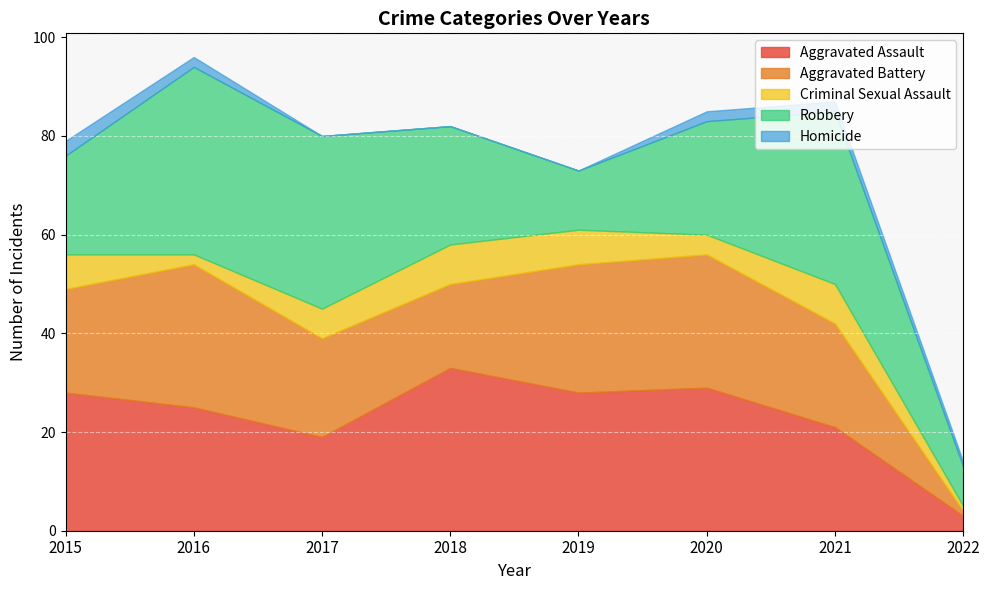

Does the chart display data point markers on the line(s)?

No